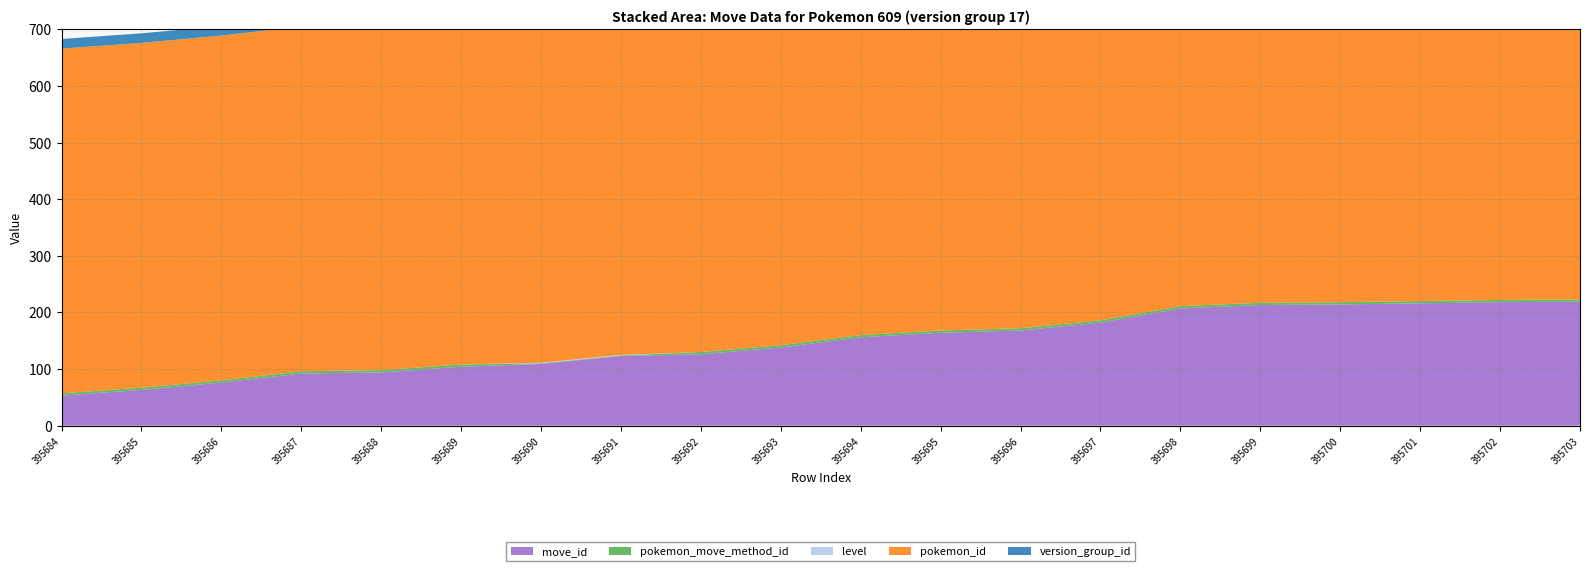

Reading left to right, transcribe all the data shown in this chart.

move_id: 53	63	76	92	94	104	109	123	126	138	156	164	168	182	207	213	214	216	218	219
pokemon_move_method_id: 4	4	4	4	4	4	1	1	4	4	4	4	4	4	4	4	4	4	4	4
level: 0	0	0	0	0	0	1	1	0	0	0	0	0	0	0	0	0	0	0	0
pokemon_id: 609	609	609	609	609	609	609	609	609	609	609	609	609	609	609	609	609	609	609	609
version_group_id: 17	17	17	17	17	17	17	17	17	17	17	17	17	17	17	17	17	17	17	17